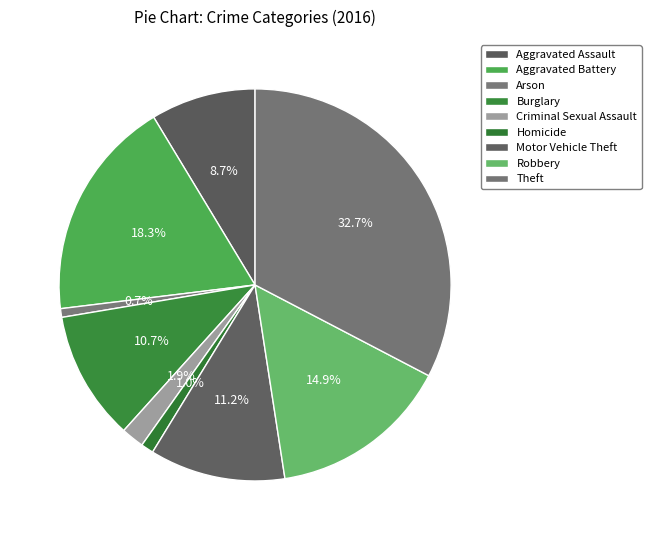

To the nearest percent, what is the average slice percentage?

11%